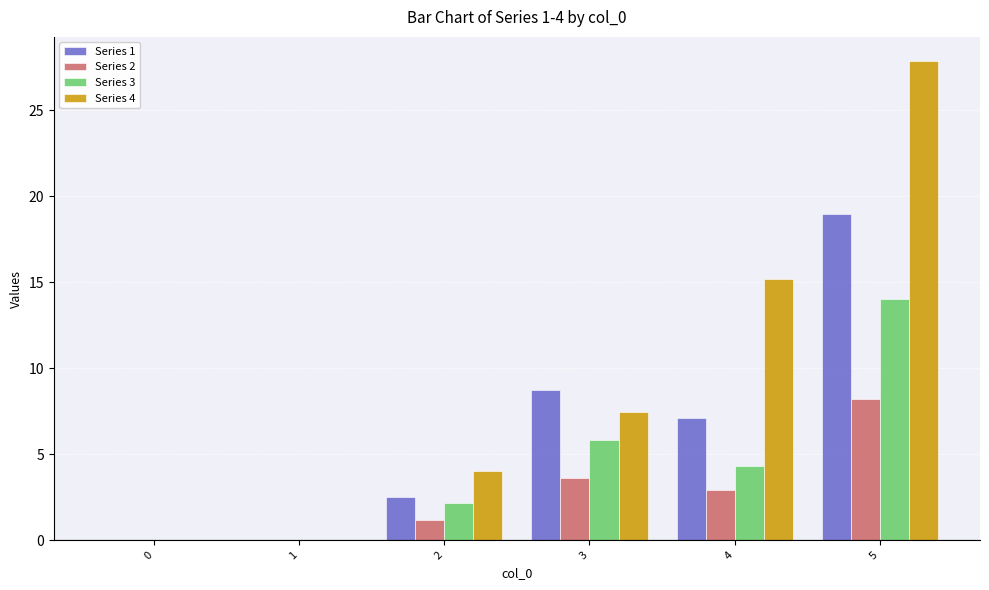

What is the sum of all Series 2 values?

15.9